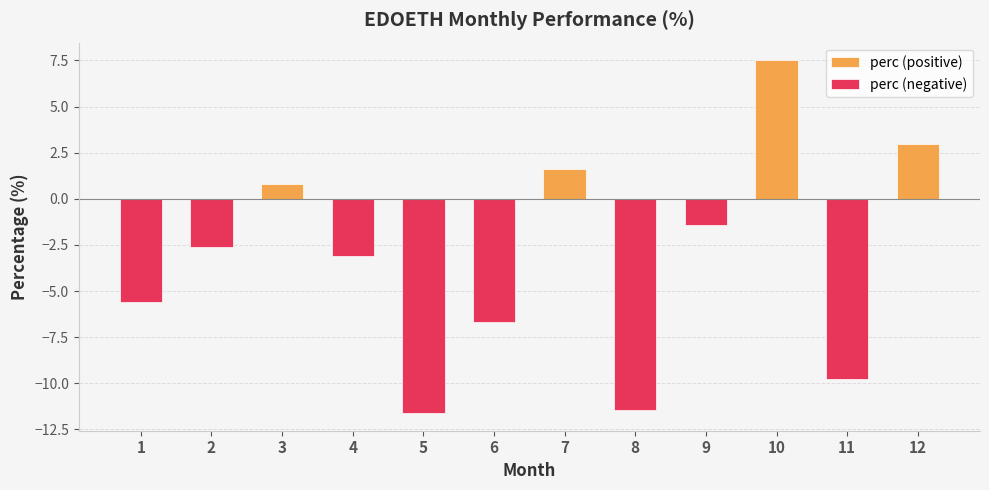

List the labels in order of value, largest first.

10, 12, 7, 3, 9, 2, 4, 1, 6, 11, 8, 5